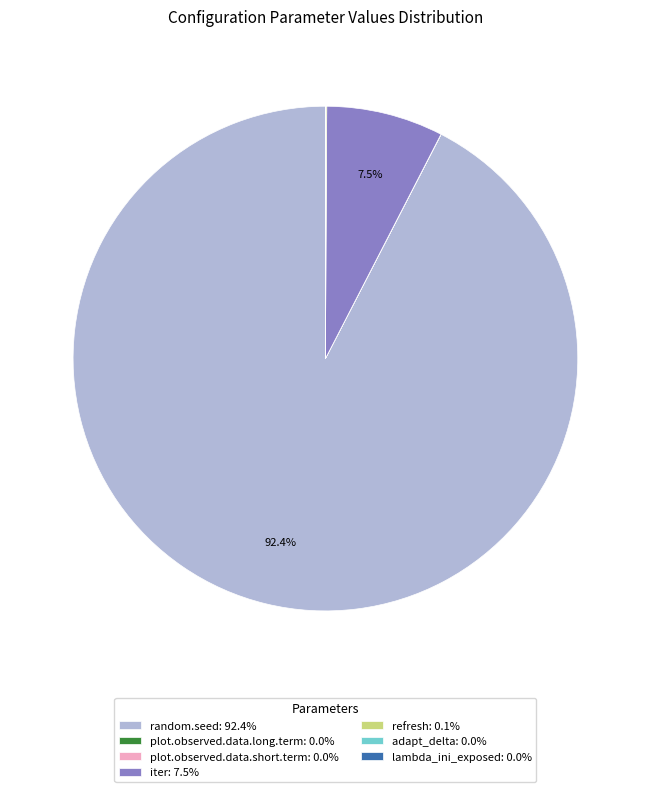

How much of the chart is everything except random.seed?

7.6%